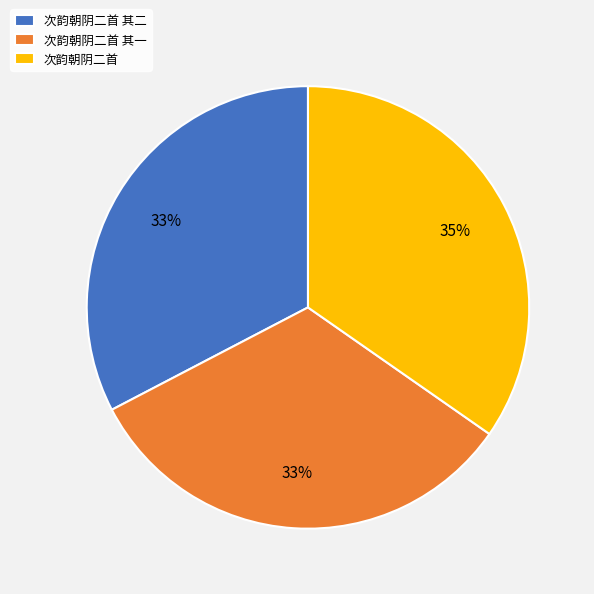

How many segments does this pie chart have?

3